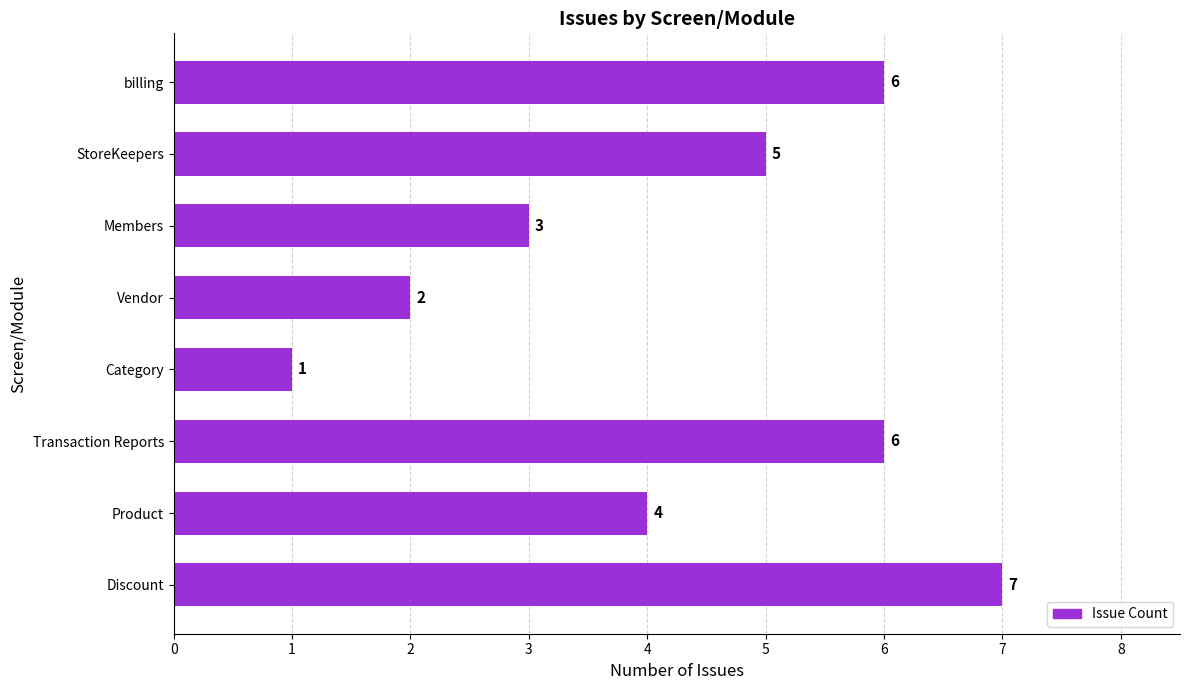

What is the average value?

4